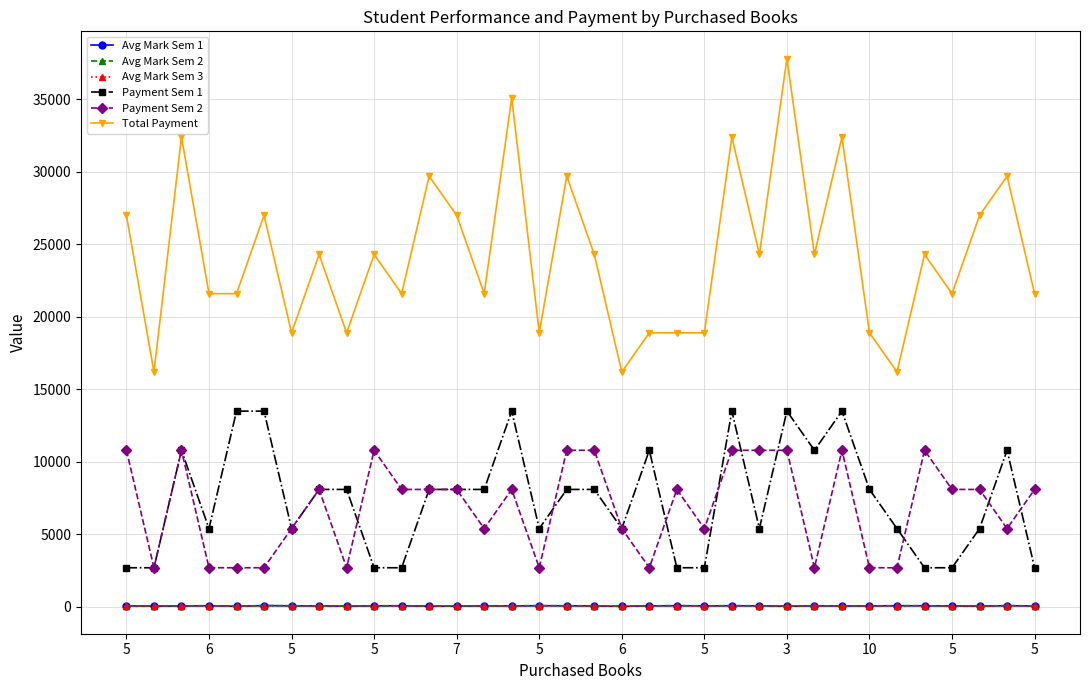

True or false: Avg Mark Sem 1 and Payment Sem 1 cross at least once.

False